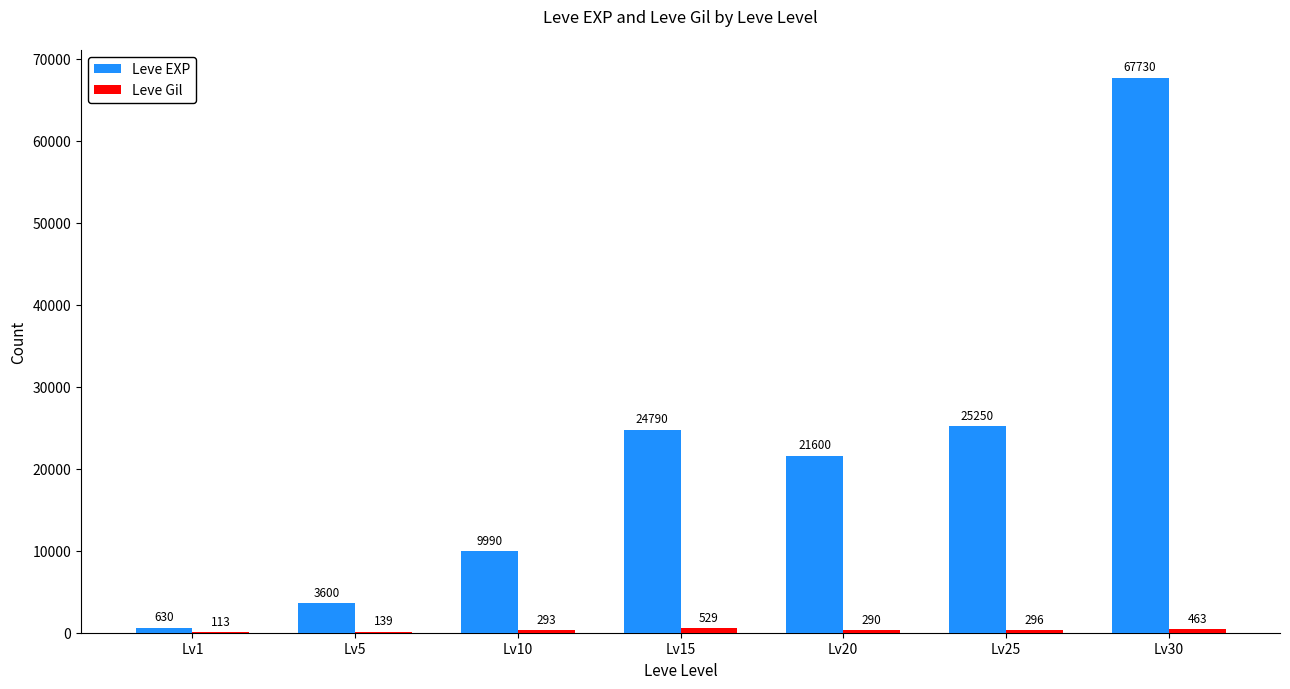

The value of Leve EXP at Lv30 is 67730. True or false?

True